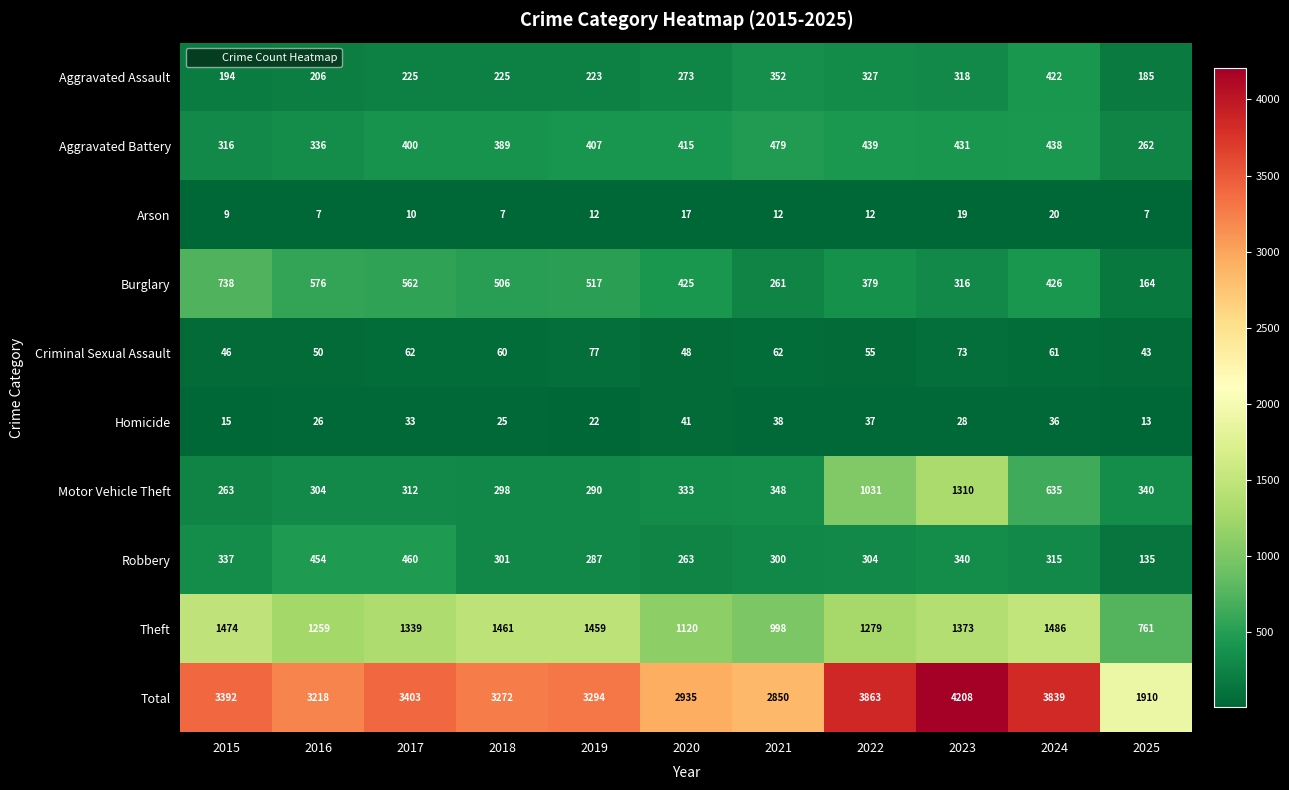

The value of Motor Vehicle Theft at 2024 is 1086. True or false?

False